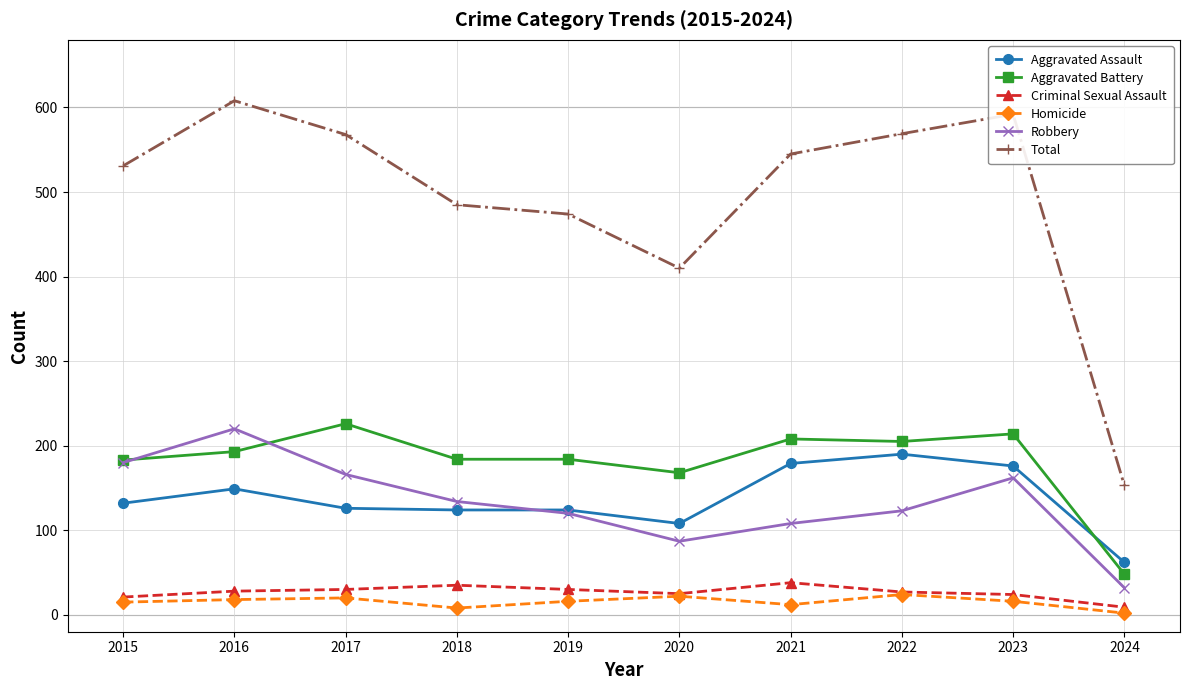

What is the greatest value displayed?

608